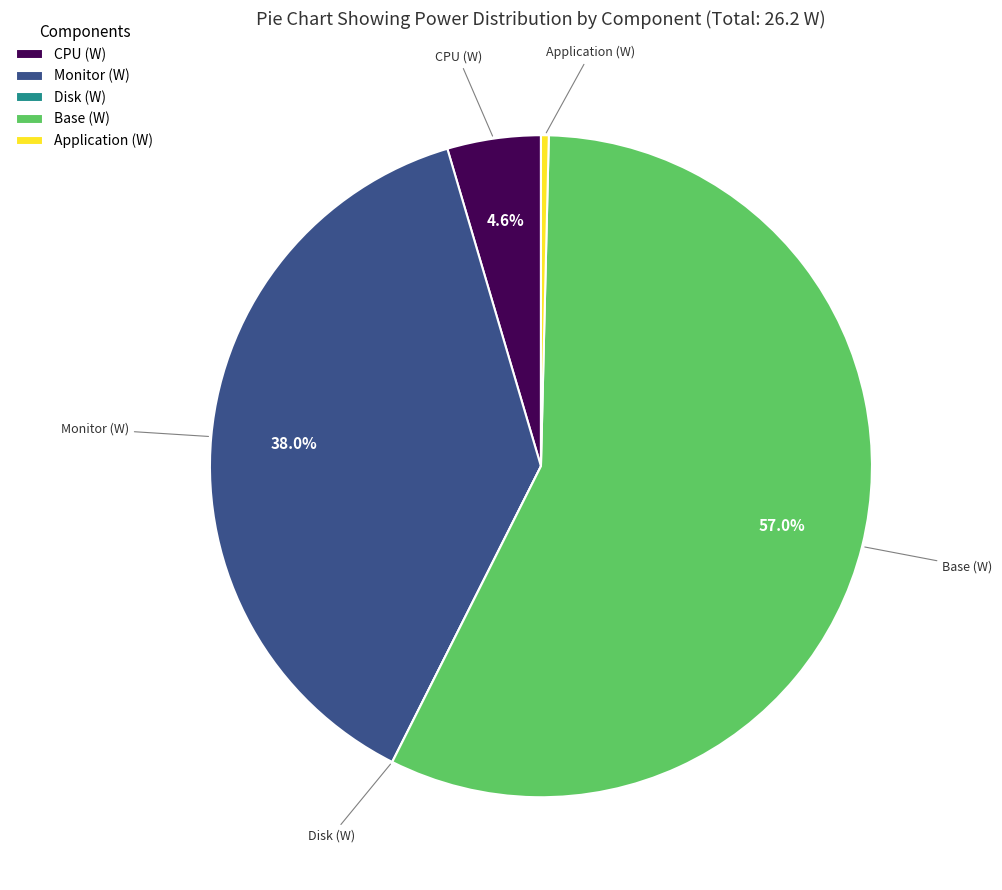

What percentage is the CPU (W) slice, to the nearest percent?

5%